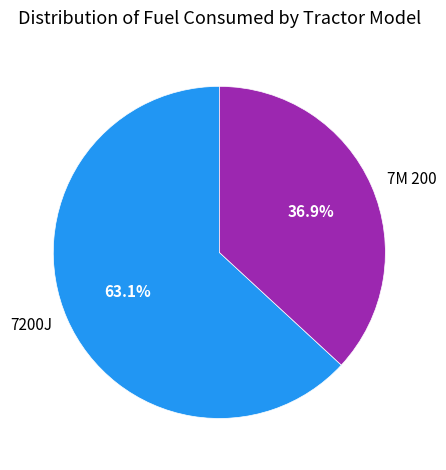

Does 7M 200 represent more than half of the total?

No